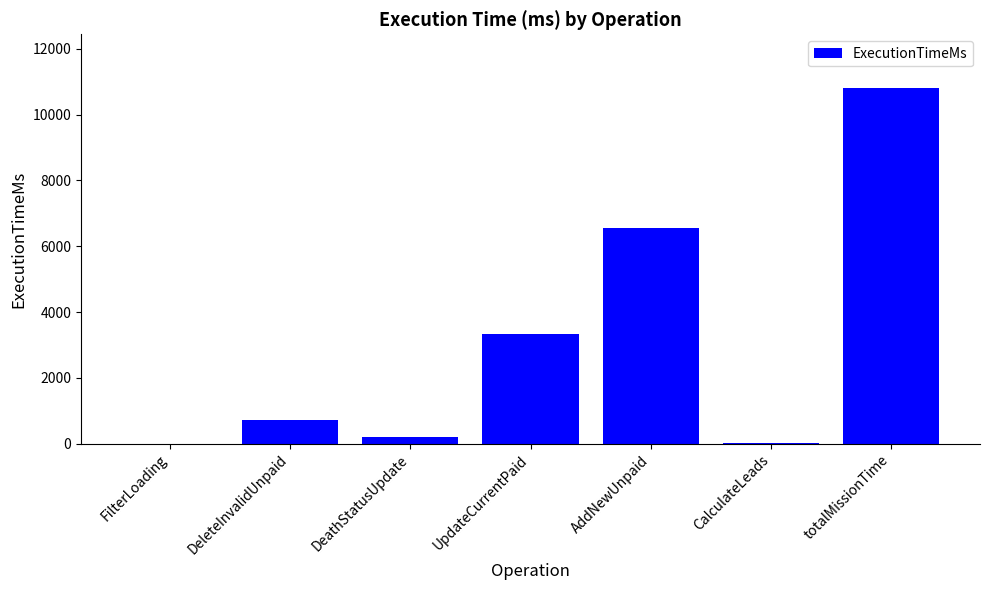

At which label is the value closest to 5408?

AddNewUnpaid